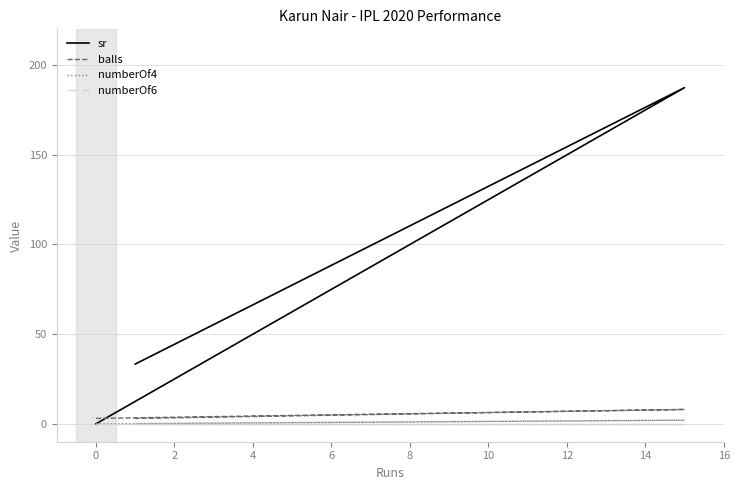

Reading left to right, list all the values displayed in this chart.

sr: 0.0	187.5	33.3
balls: 3.0	8.0	3.0
numberOf4: 0.0	2.0	0.0
numberOf6: 0.0	0.0	0.0